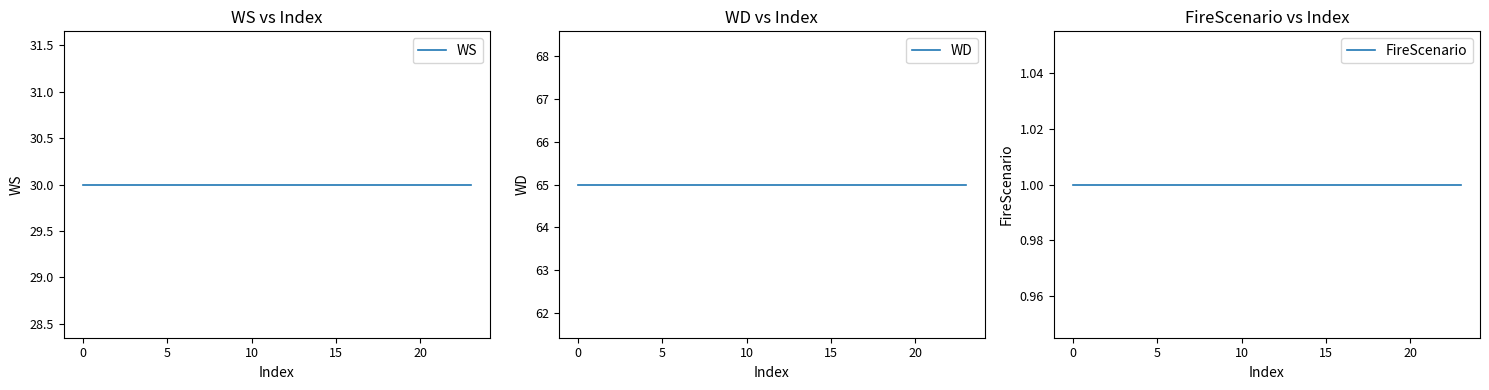

Is it true that FireScenario equals 1 at 10?

True